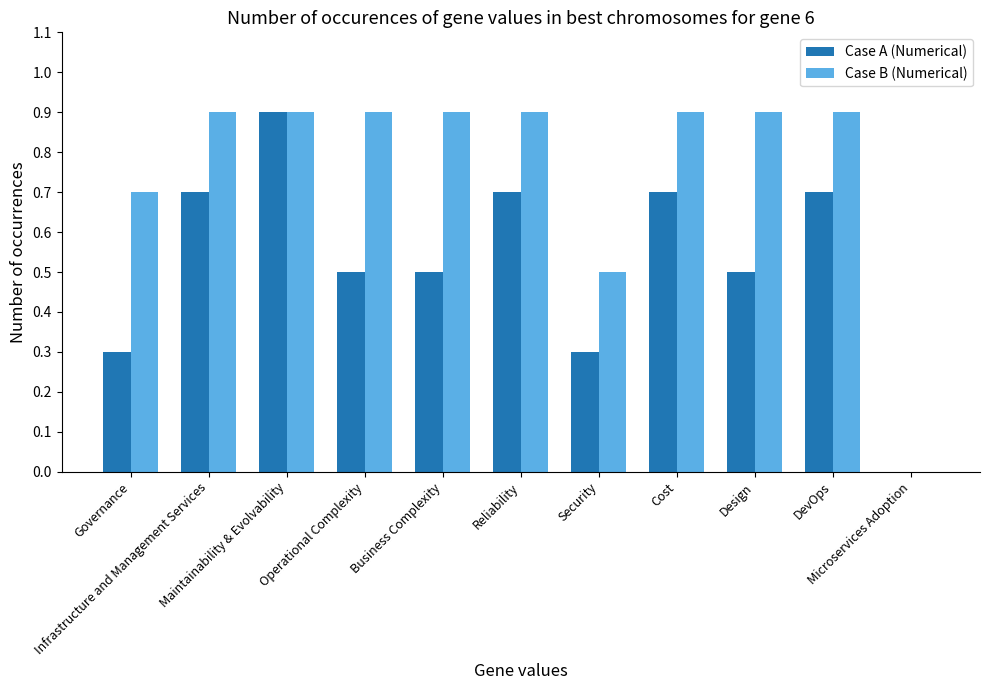

What is the total value across all series at DevOps?

1.6